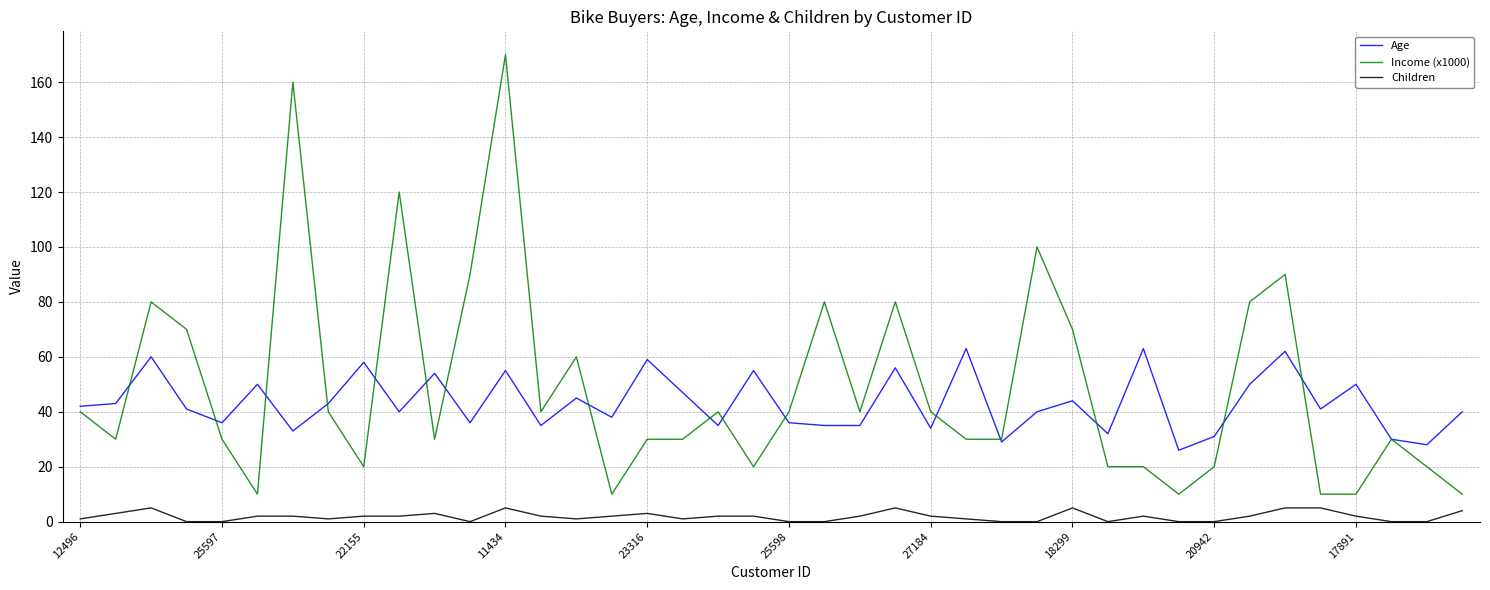

True or false: Children and Age intersect in this chart.

False